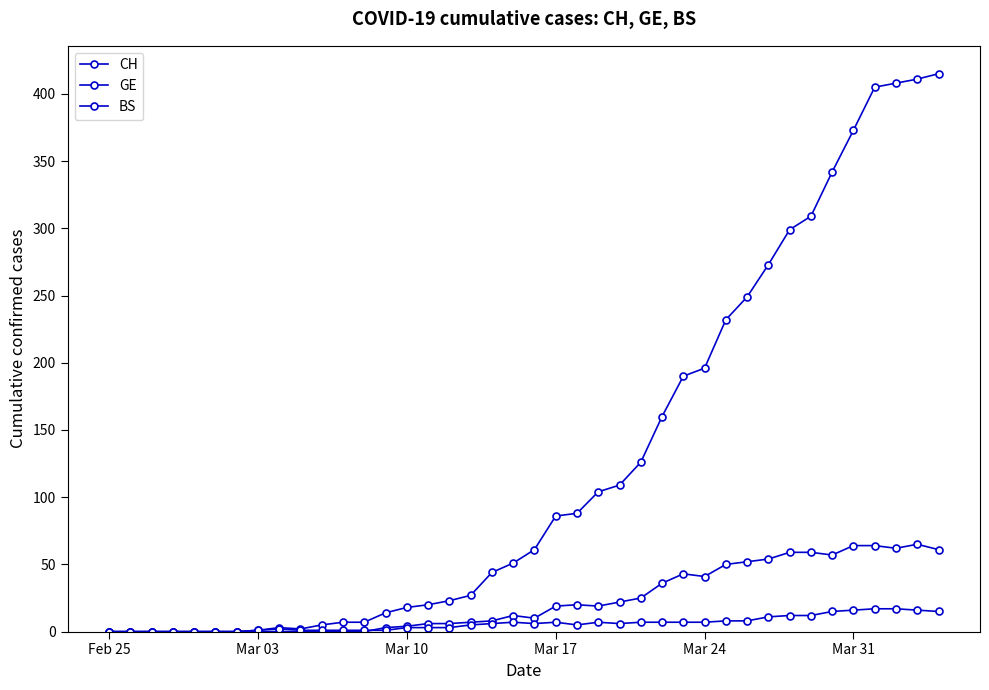

At which category does the chart reach its minimum across all series?

Feb 25